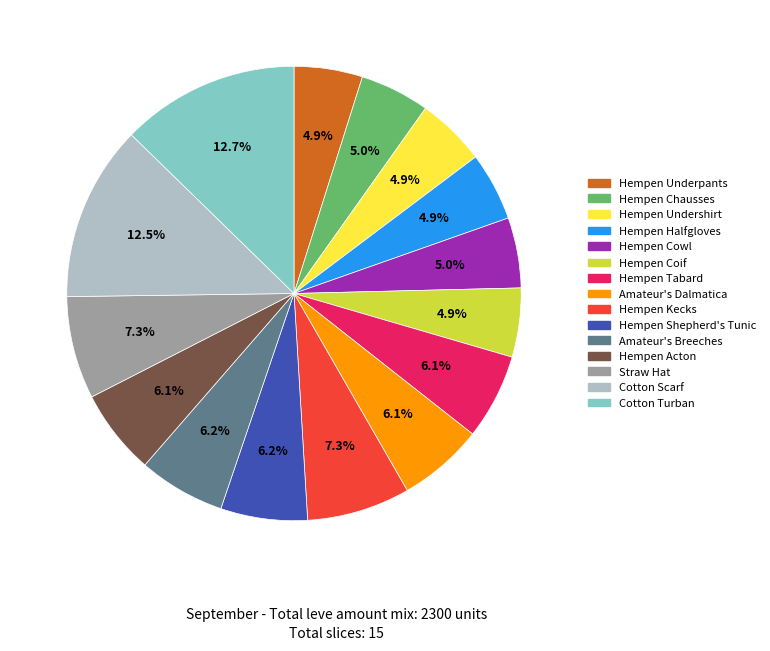

To the nearest percent, what is the average slice percentage?

7%